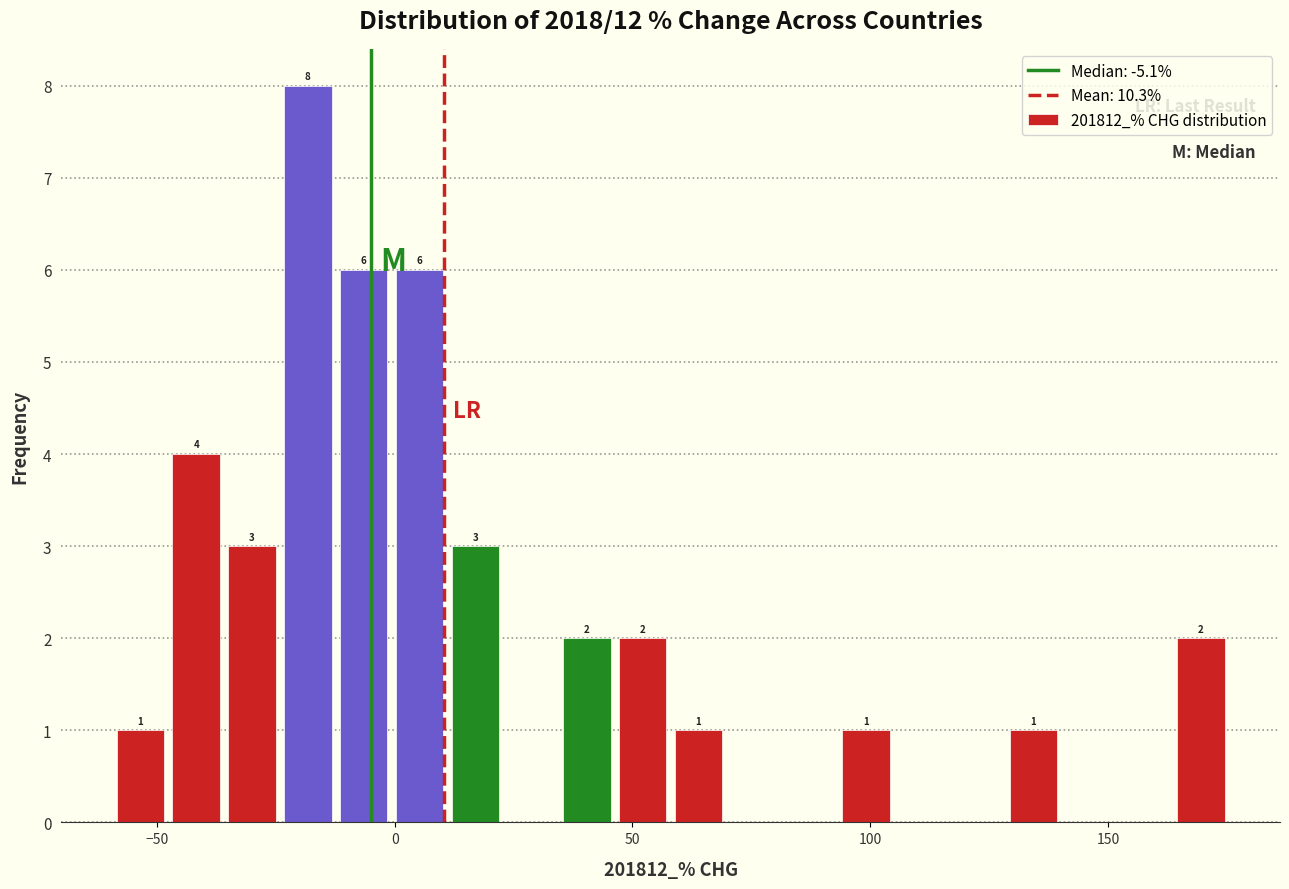

Read against the x-axis, roughly where is the centre of the tallest bar?

-20